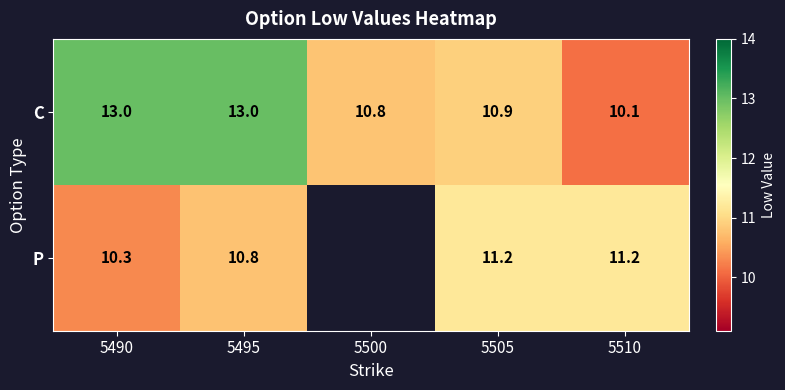

What is the spread (max minus min) of values at 5505?

0.3